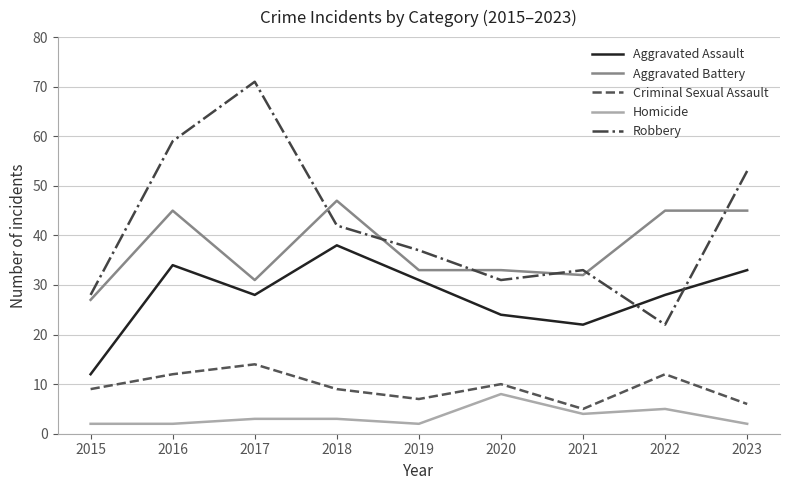

What is the total value across all series at 2016?

152